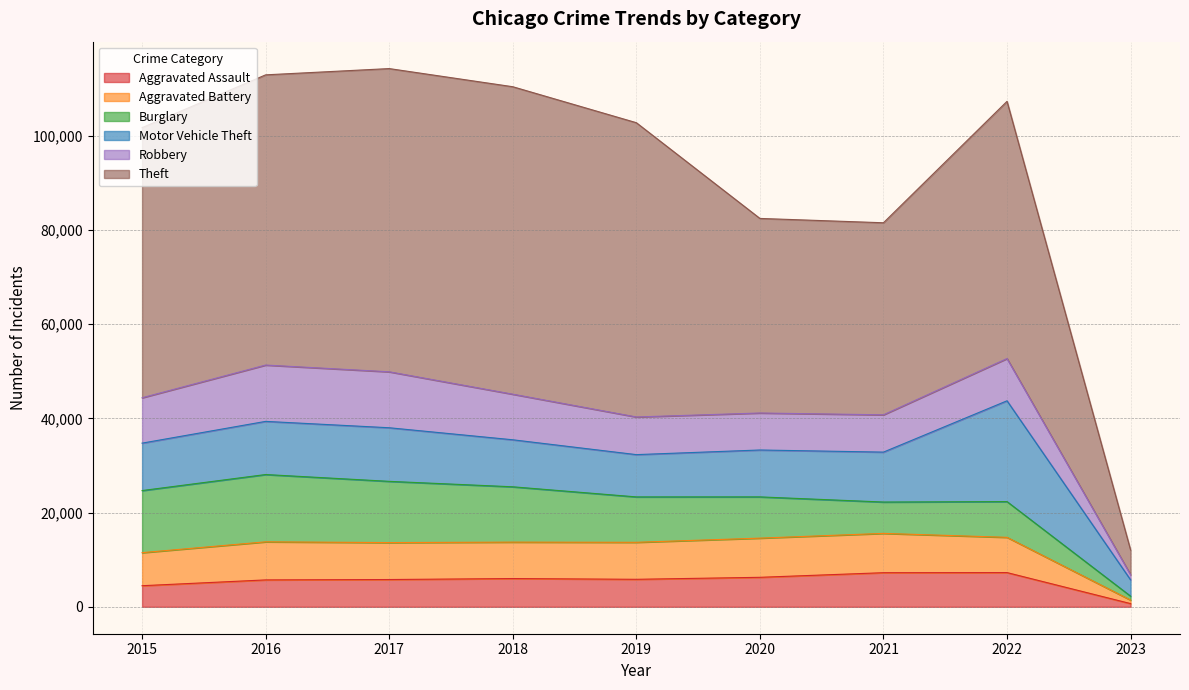

Does the chart have visible grid lines?

Yes